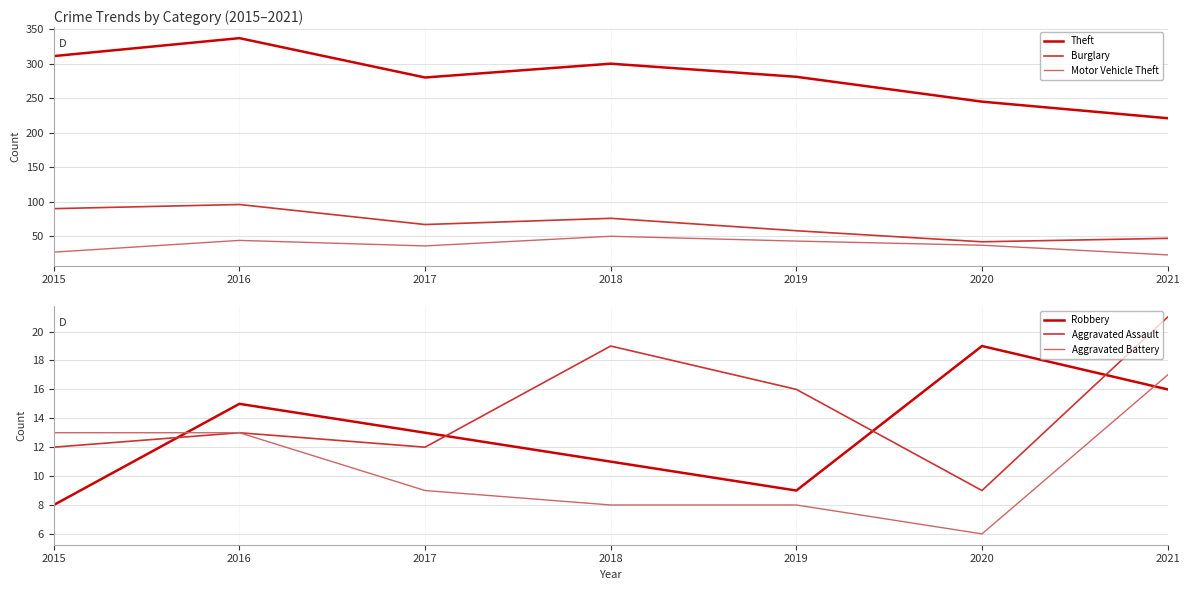

Reading left to right, what are all the values shown in this chart?

Theft: 2015=311	2016=337	2017=280	2018=300	2019=281	2020=245	2021=221
Burglary: 2015=90	2016=96	2017=67	2018=76	2019=58	2020=42	2021=47
Motor Vehicle Theft: 2015=27	2016=44	2017=36	2018=50	2019=43	2020=37	2021=23
Robbery: 2015=8	2016=15	2017=13	2018=11	2019=9	2020=19	2021=16
Aggravated Assault: 2015=12	2016=13	2017=12	2018=19	2019=16	2020=9	2021=21
Aggravated Battery: 2015=13	2016=13	2017=9	2018=8	2019=8	2020=6	2021=17